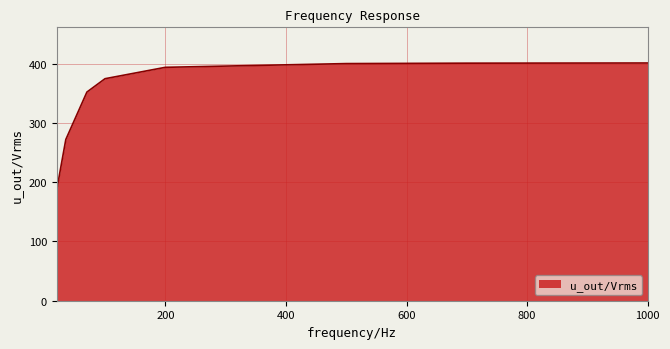

True or false: there are more than 2 points higher than both neighbors.

False